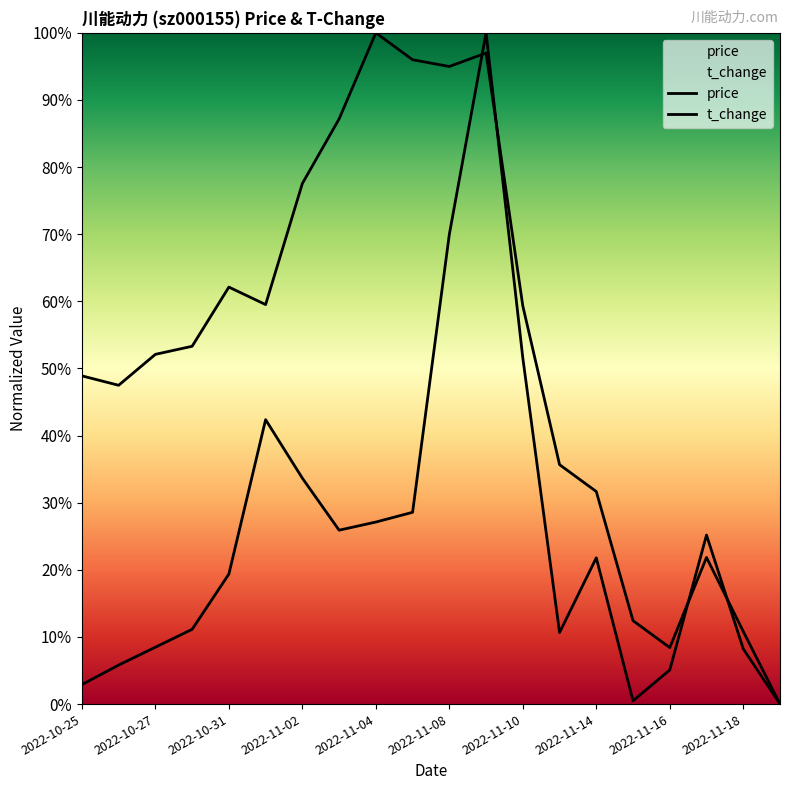

Which series ends up on top after the final intersection of t_change and price?

price